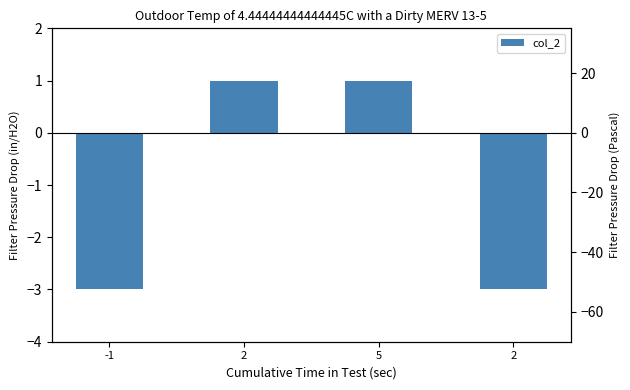

Is it true that the value at 2 is 1?

True